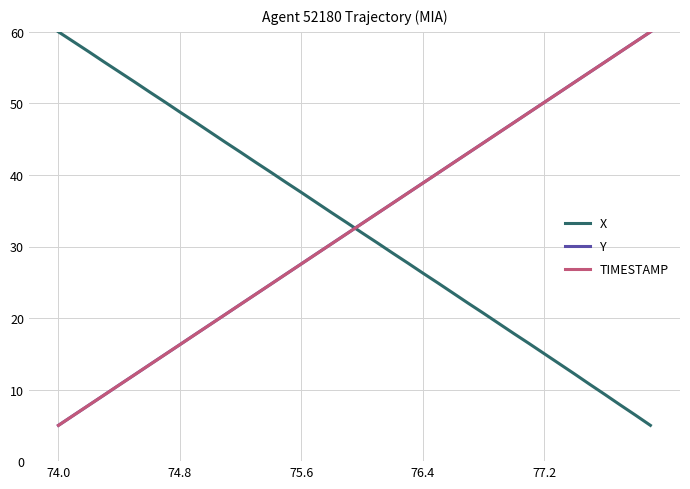

How many series are shown in this chart?

3